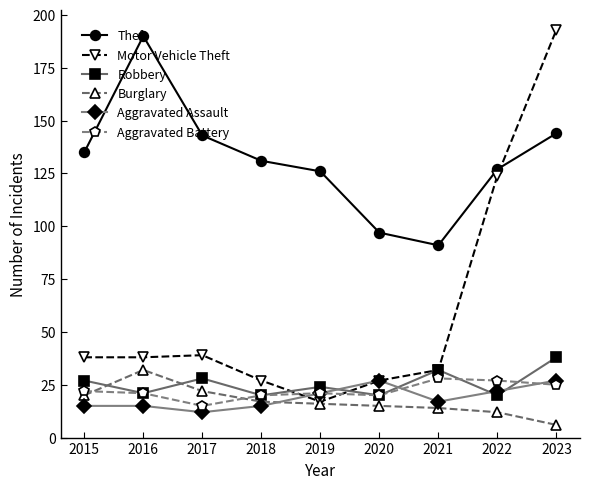

How many data points in Motor Vehicle Theft are less than 38?

4